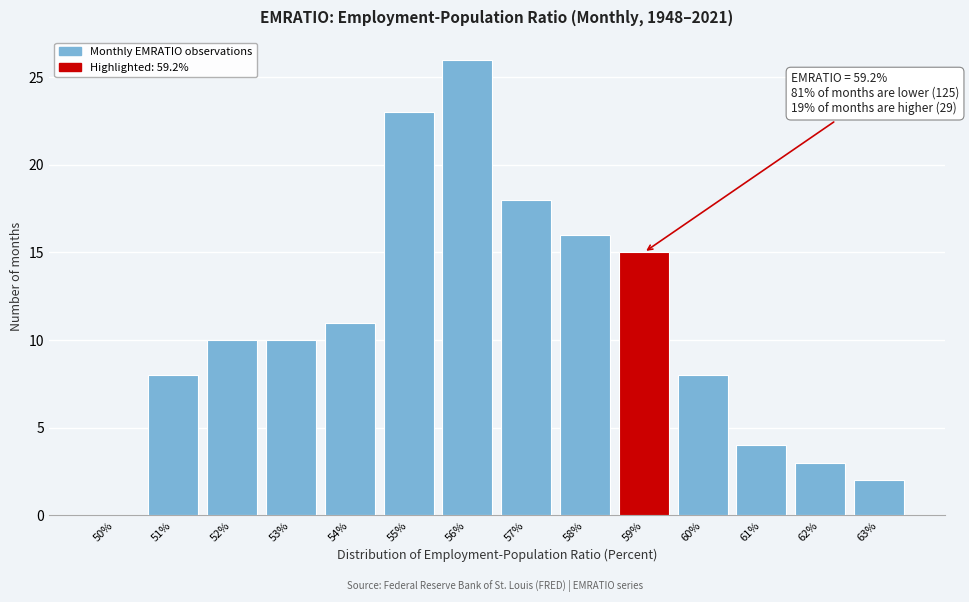

Reading left to right, what are all the values shown in this chart?

50%=0	51%=8	52%=10	53%=10	54%=11	55%=23	56%=26	57%=18	58%=16	59%=15	60%=8	61%=4	62%=3	63%=2